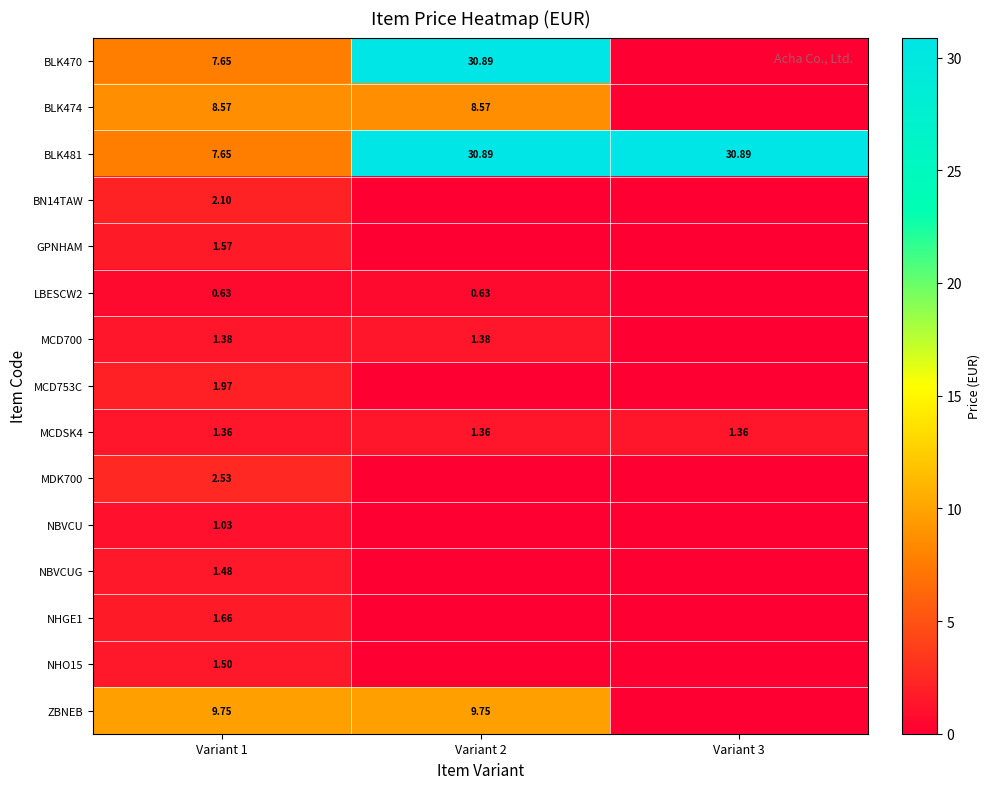

How many data points in BLK481 are above 30?

2